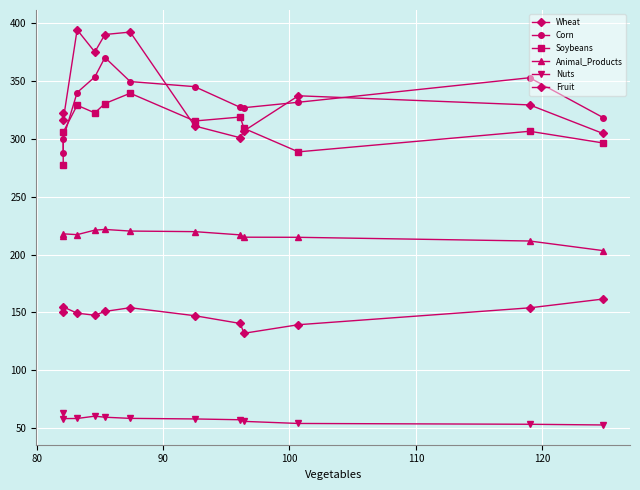

What is the total value across all series at 90?

1488.9